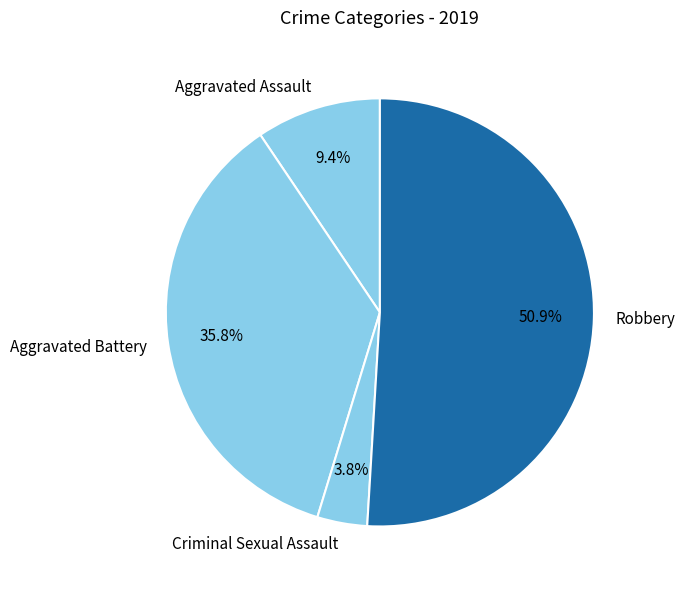

Does any single category account for the majority?

Yes